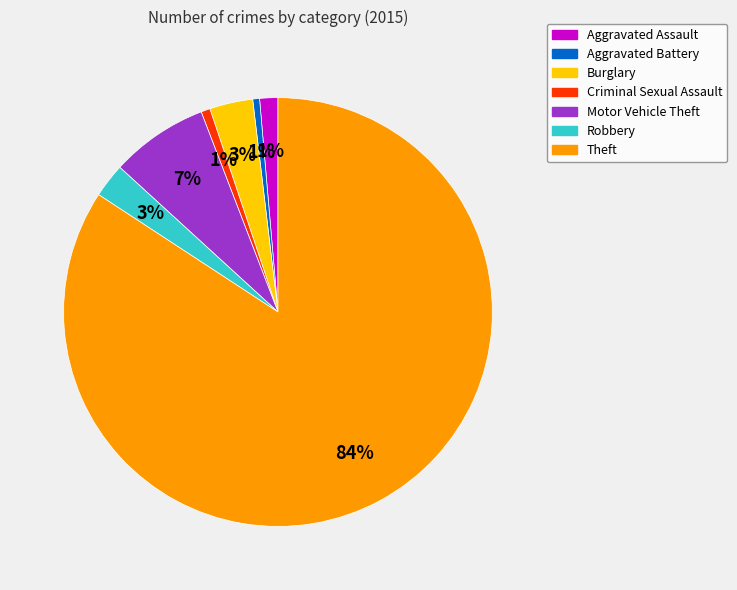

Which slice is the largest?

Theft